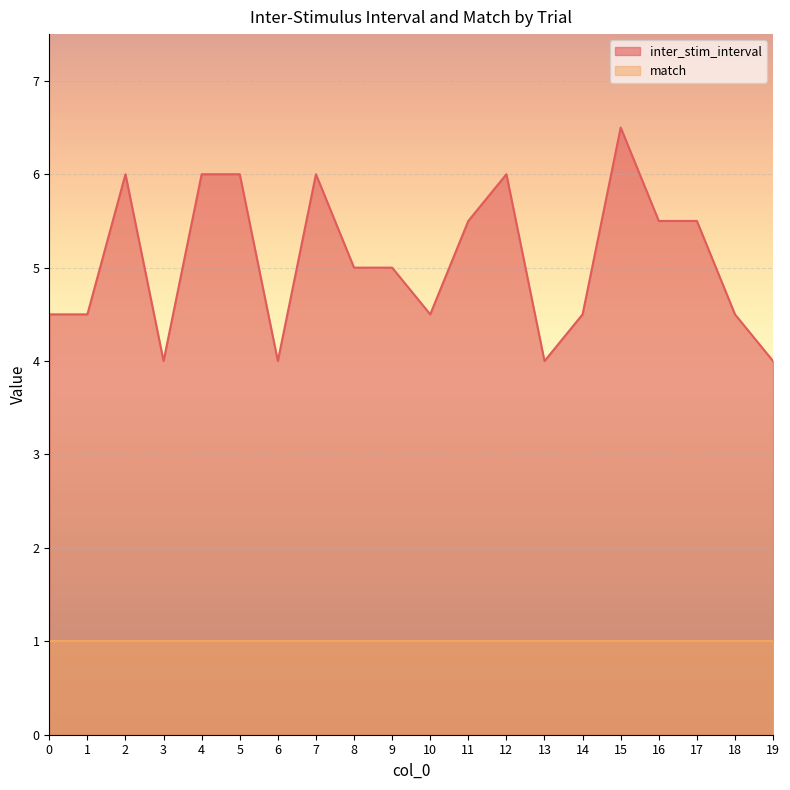

What is the difference between the second highest and second lowest values?

2.0